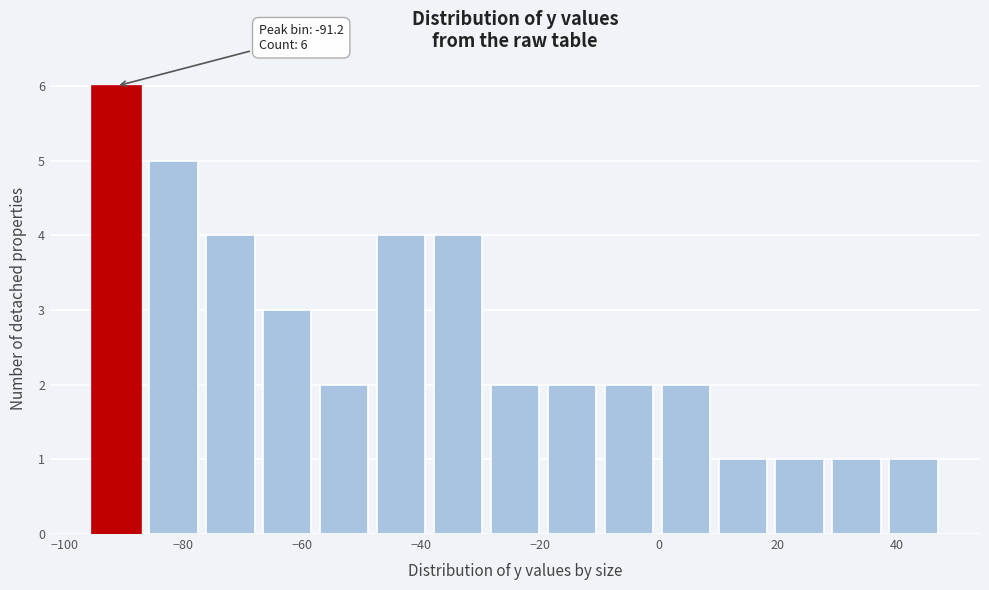

Over which range of the x-axis is the bar tallest?

-96 to -86